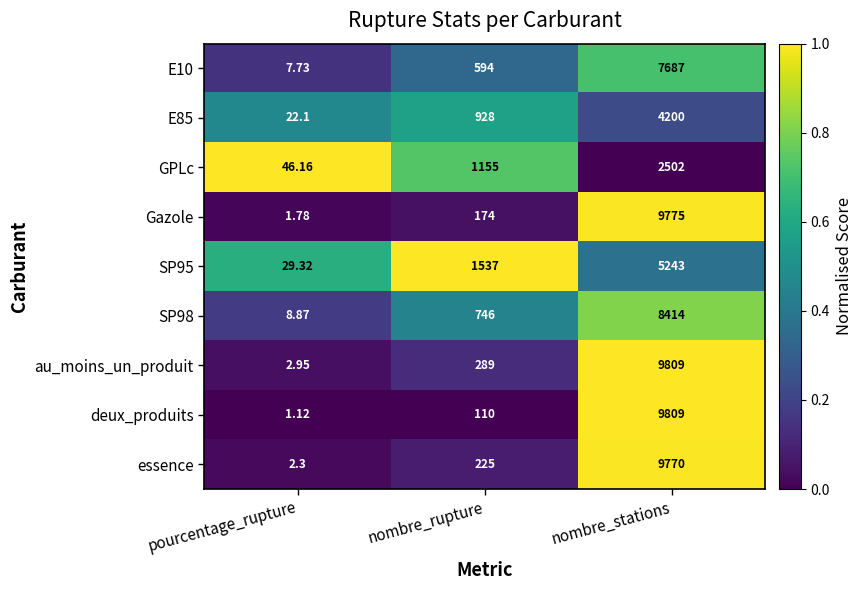

Which series has the widest spread of values?

deux_produits